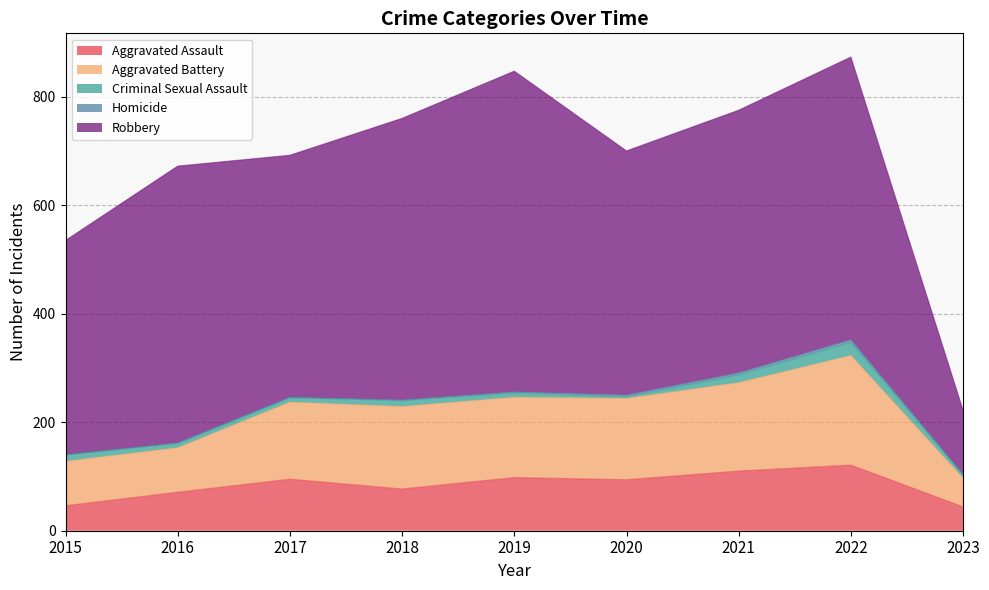

At which category does the chart reach its peak across all series?

2019